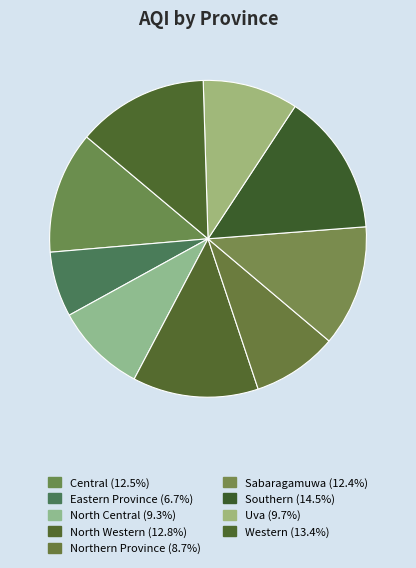

What is the largest slice in the pie chart?

Southern